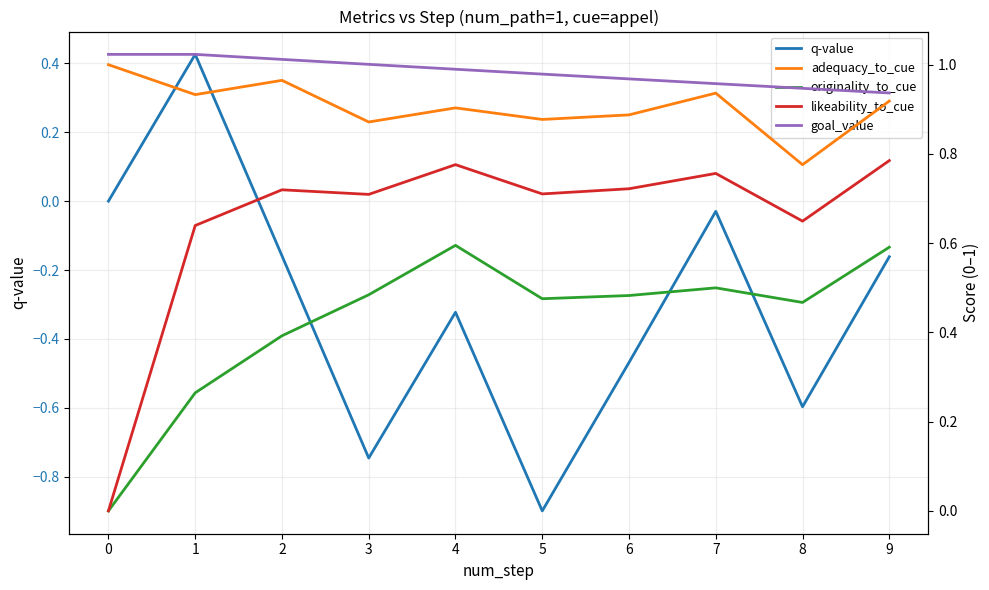

Count the number of data series in this chart.

5